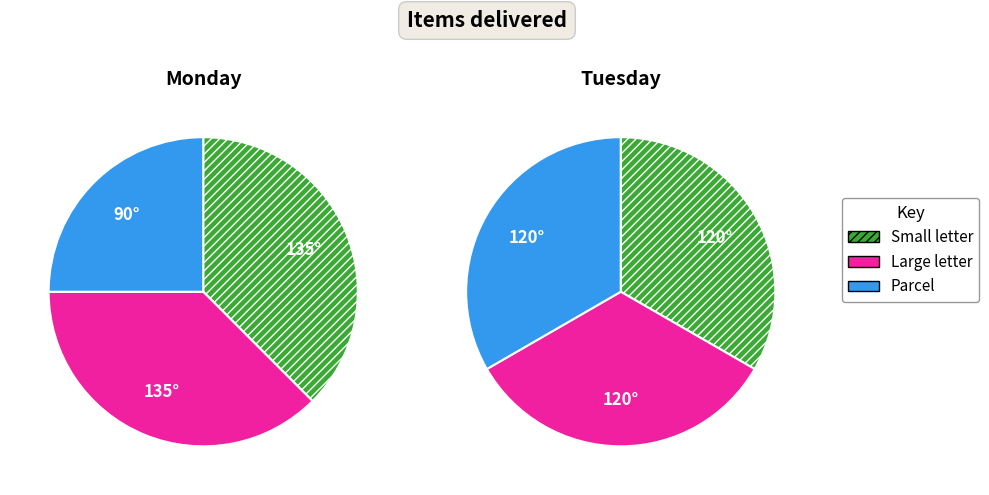

Does 2 represent more than half of the total?

No